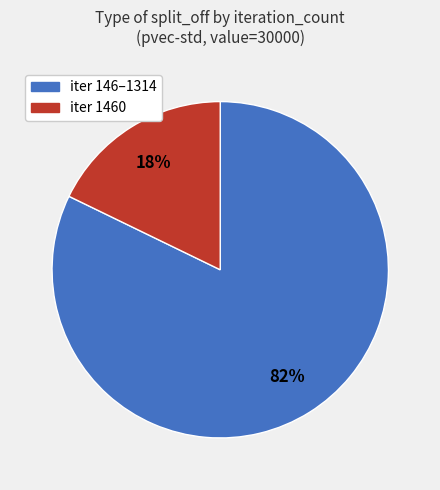

To the nearest percent, what is the difference between the largest and smallest slice percentages?

64%